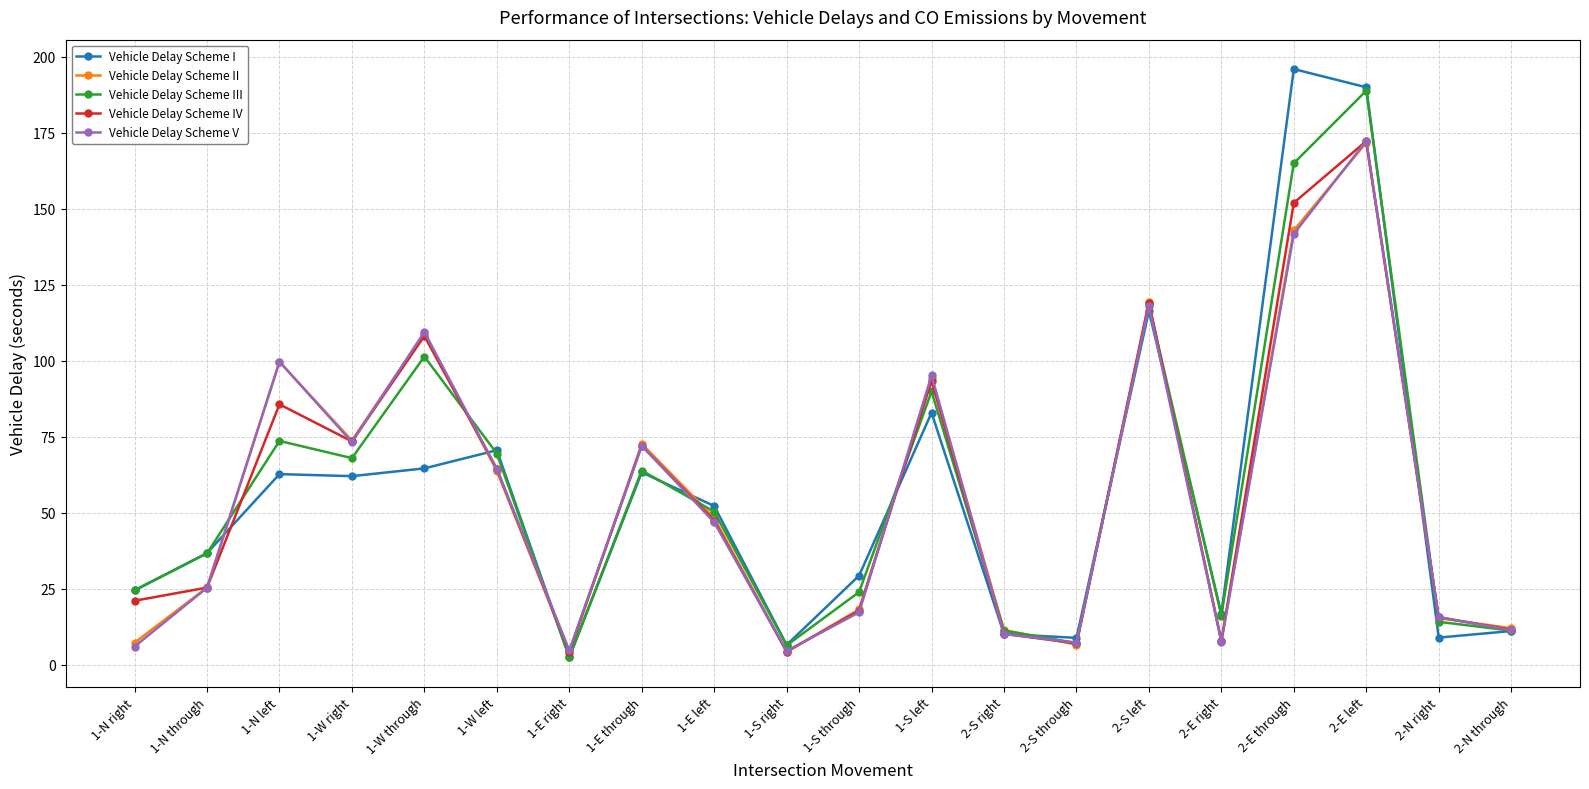

Which series changed the most between 1-S through and 1-S left?

Vehicle Delay Scheme V